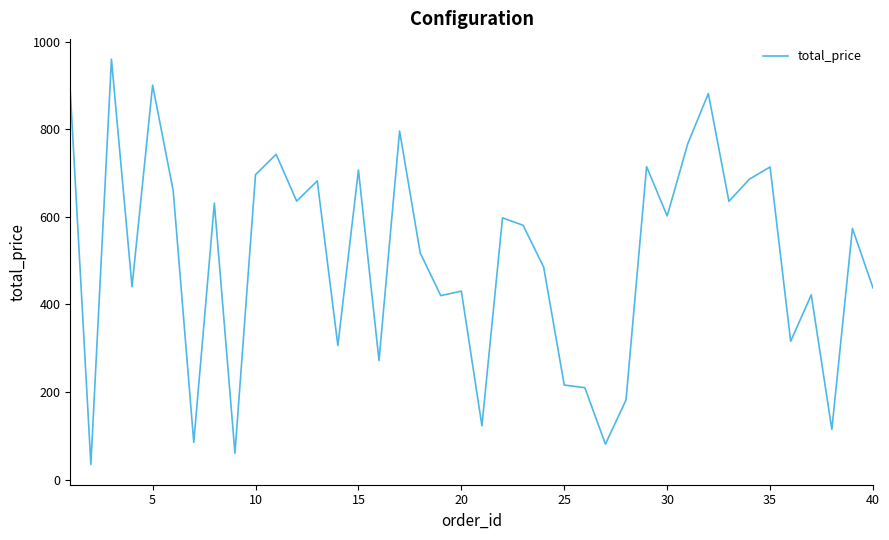

What is the difference between the maximum and minimum values?

925.7